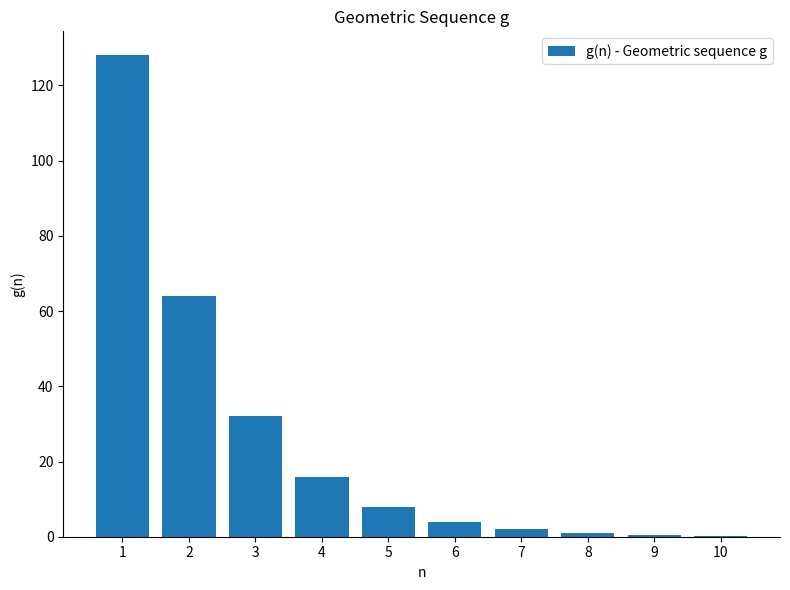

What is the change in value from 1 to 4?

-112.0